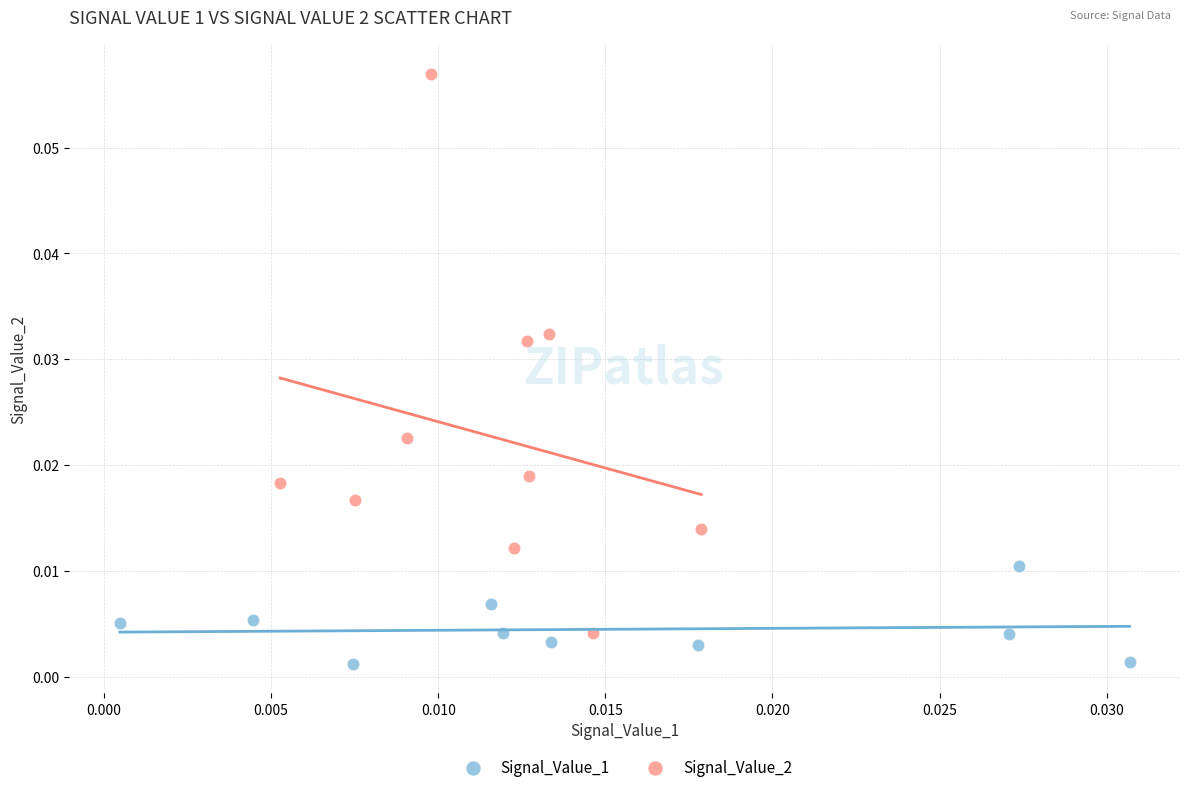

Which series reaches the minimum Y coordinate?

Signal_Value_1